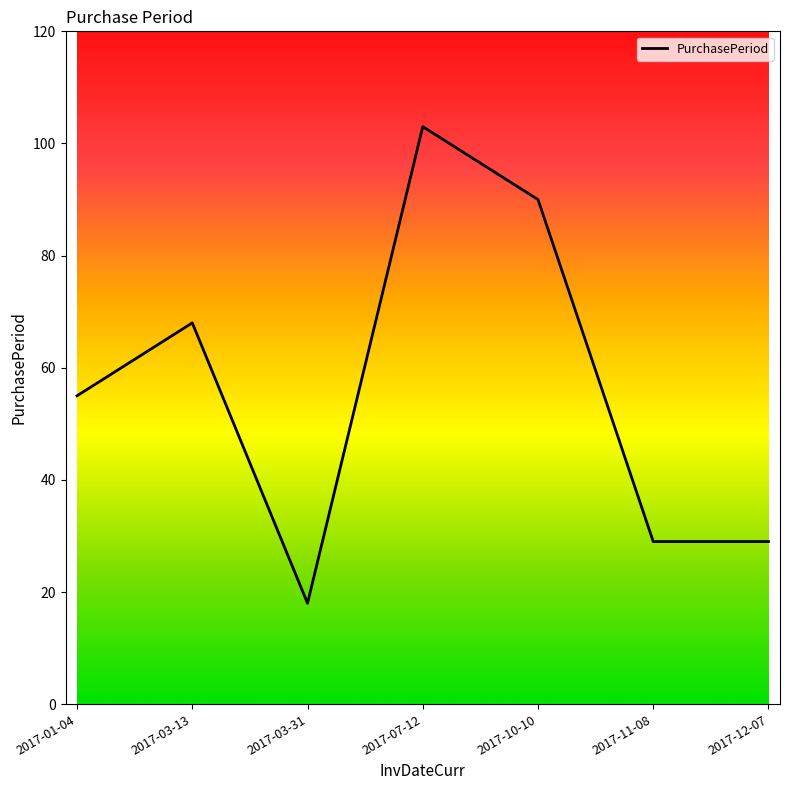

True or false: the data shows 68 at 2017-03-13.

True